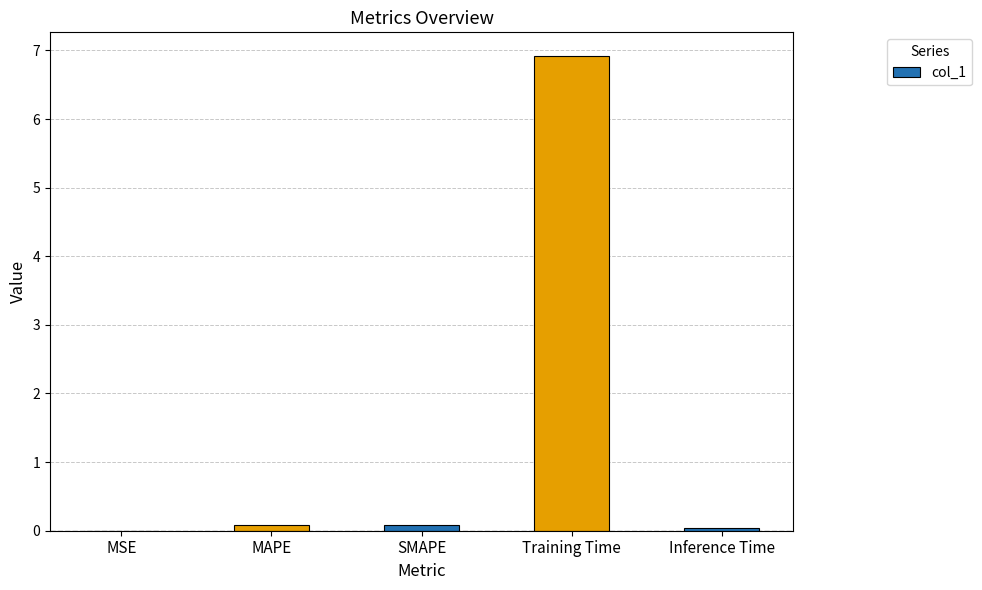

Between Training Time and MSE, which is larger?

Training Time